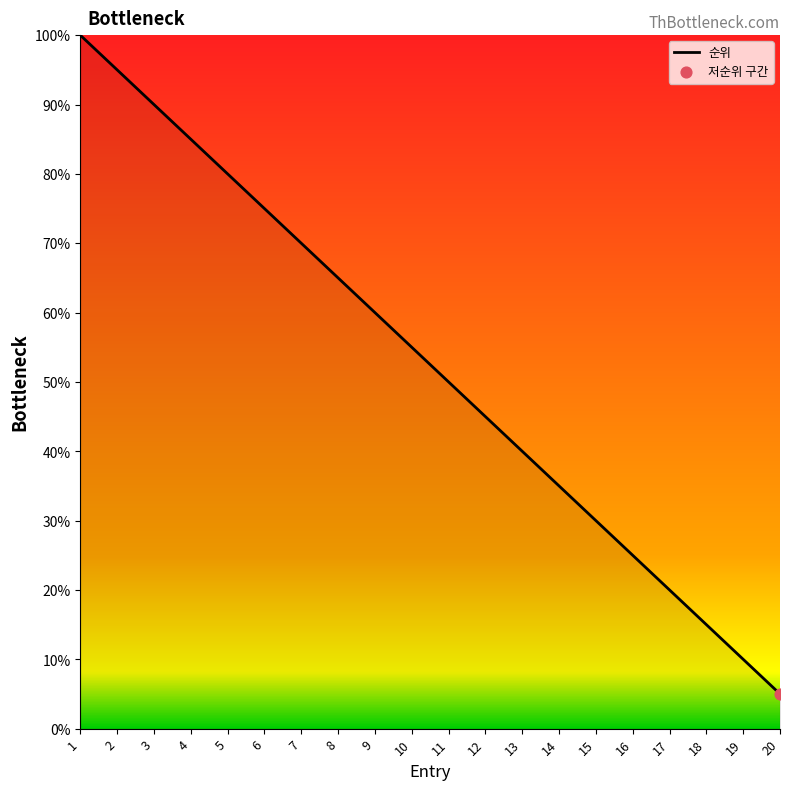

What is the change in value from 1 to 10?

-45.0